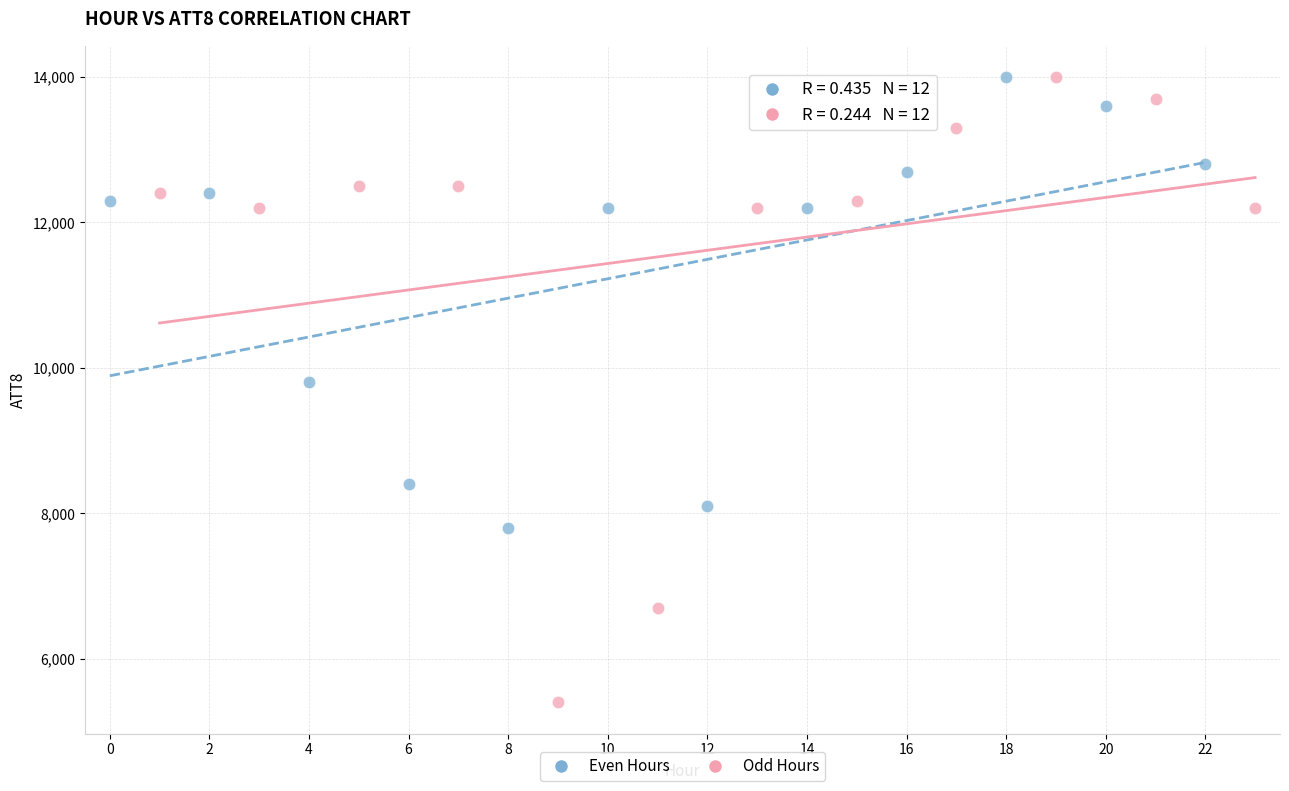

Which series has the widest spread of Y values?

Odd Hours